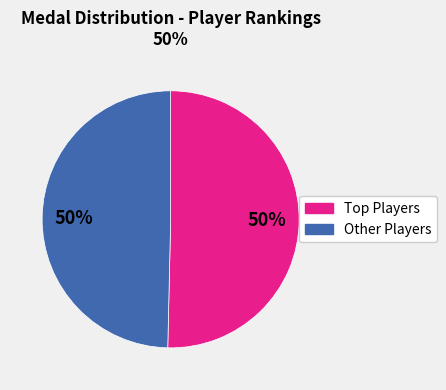

To the nearest percent, what is the average slice percentage?

50%